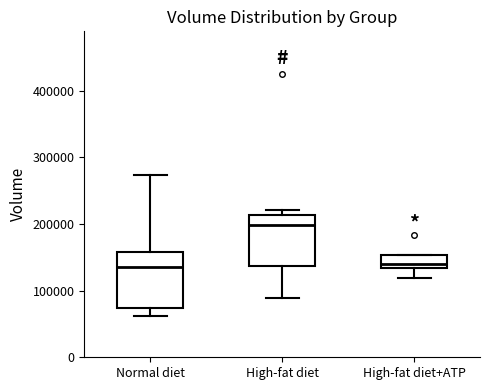

Reading left to right, read every box against the y-axis: the position of its median line, the range the box covers, and the ends of its whiskers. The values are not printed on the chart, so give them approximately, as read against the axis.

Normal diet: median 140000, box 70000 to 160000, whiskers 60000 to 270000
High-fat diet: median 200000, box 140000 to 210000, whiskers 90000 to 220000
High-fat diet+ATP: median 140000, box 130000 to 150000, whiskers 120000 to 150000